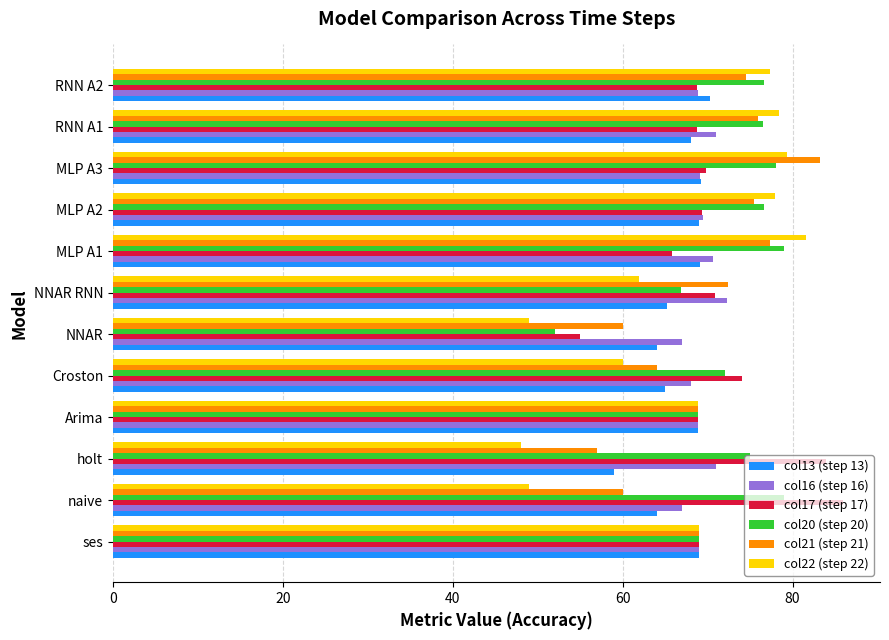

What is the smallest value displayed?

48.0